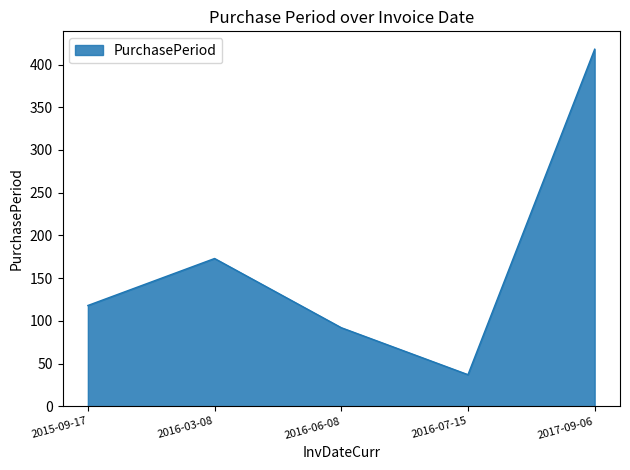

True or false: there are more than 2 points higher than both neighbors.

False